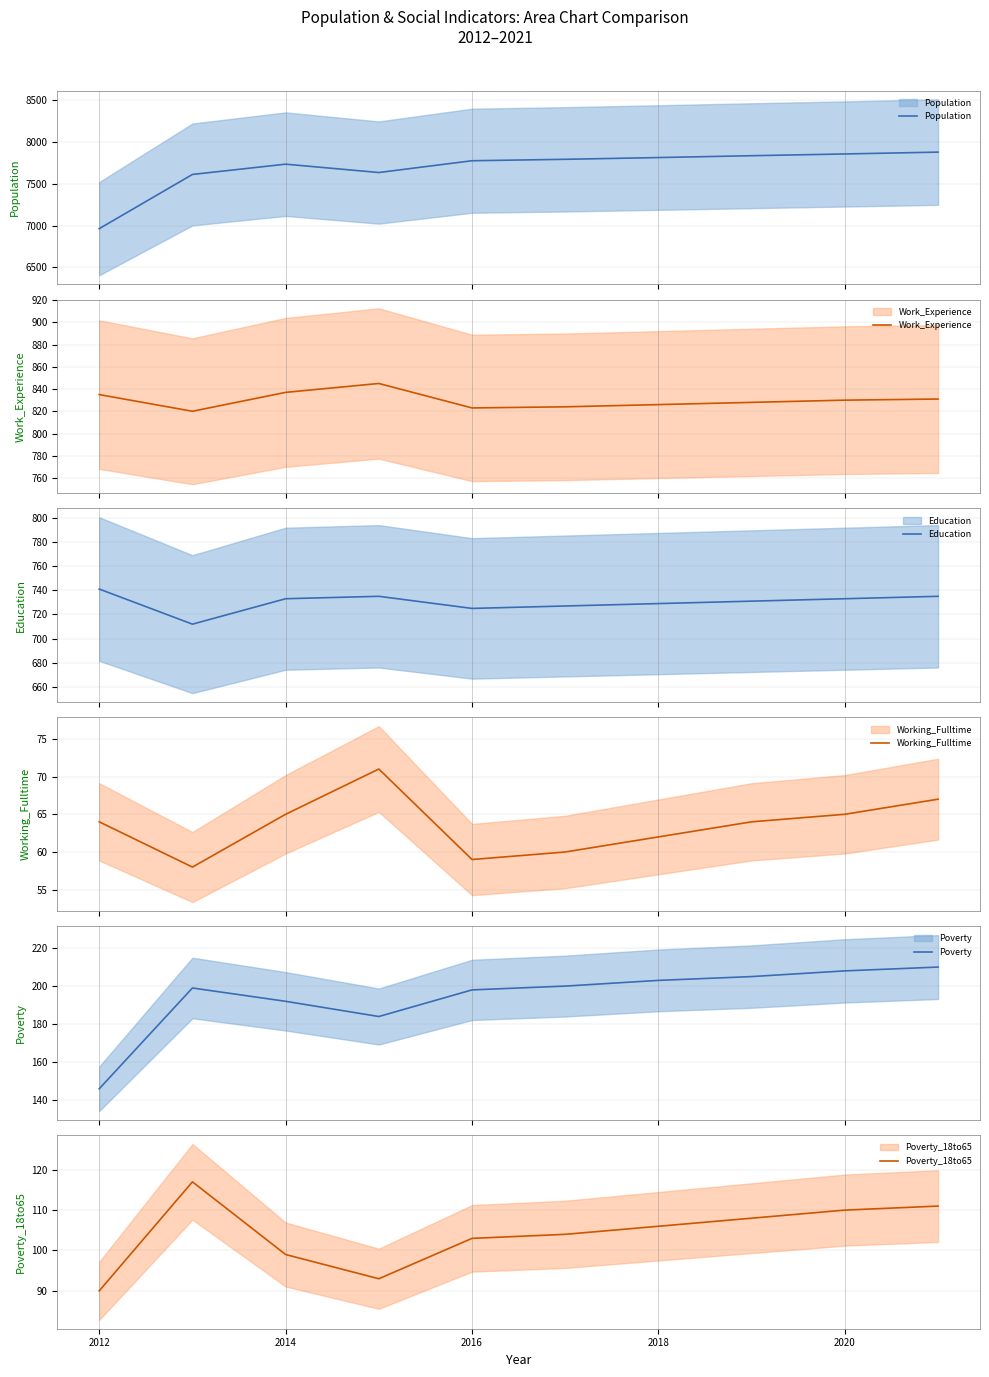

True or false: Education and Working_Fulltime cross at least once.

False